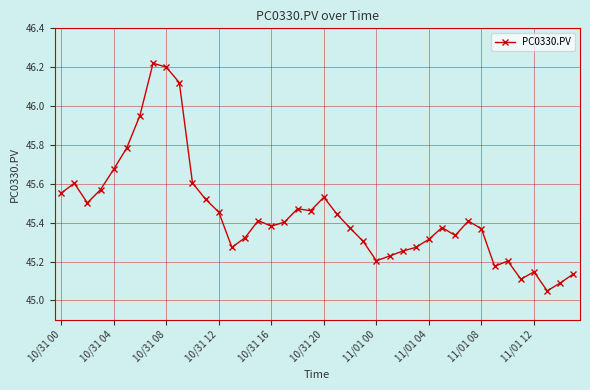

What is the difference between the maximum and minimum values?

1.2